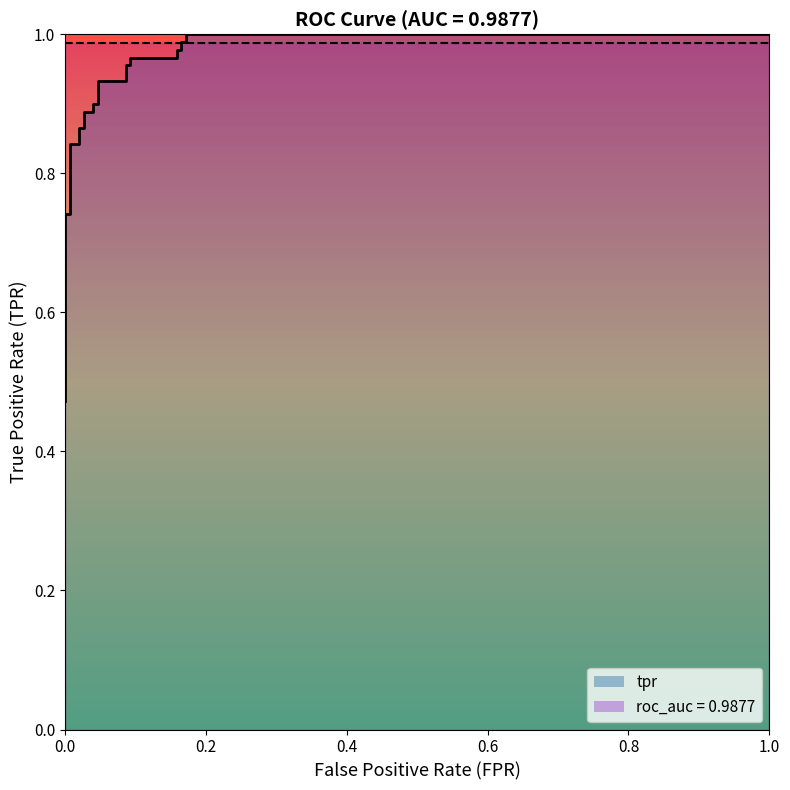

Reading right to left, transcribe all the data shown in this chart.

1.0	1.0	1.0	1.0	1.0	1.0	1.0	1.0	1.0	1.0	0.9	0.9	0.9	0.9	0.9	0.9	0.9	0.9	0.8	0.8	0.7	0.7	0.5	0.5	0.5	0.5